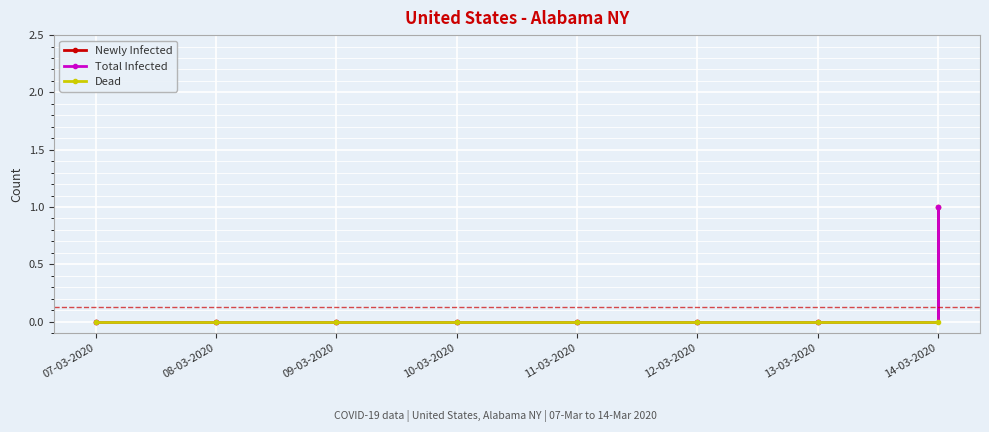

True or false: Newly Infected and Dead intersect in this chart.

False